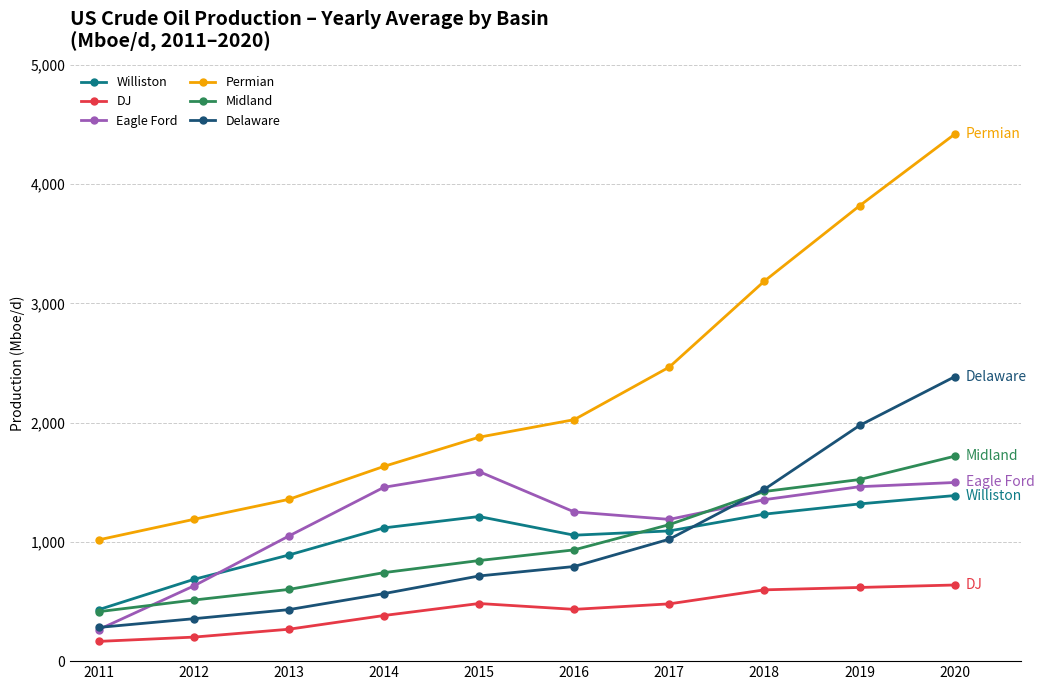

How many lines are shown in the chart?

6